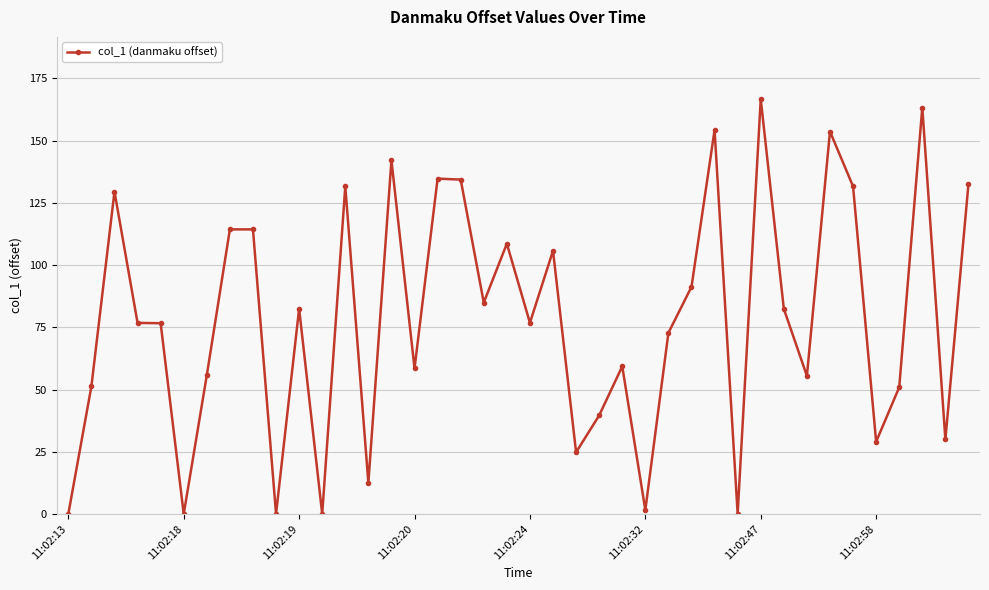

What is the value of the 9th point from the left?

114.4